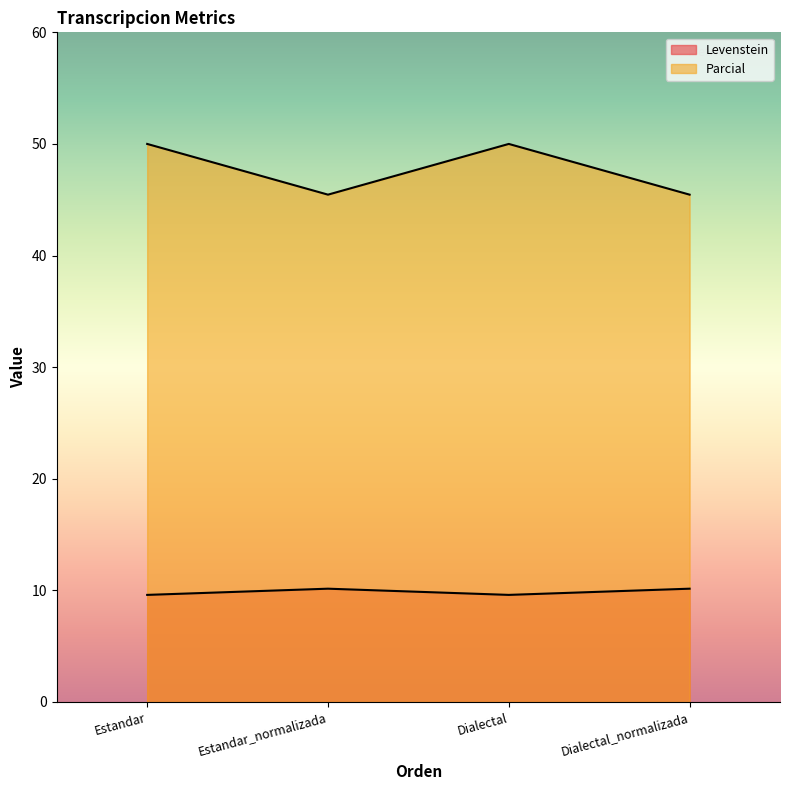

Reading left to right, extract all data points from this chart.

Levenstein: 9.6	10.1	9.6	10.1
Parcial: 50.0	45.5	50.0	45.5